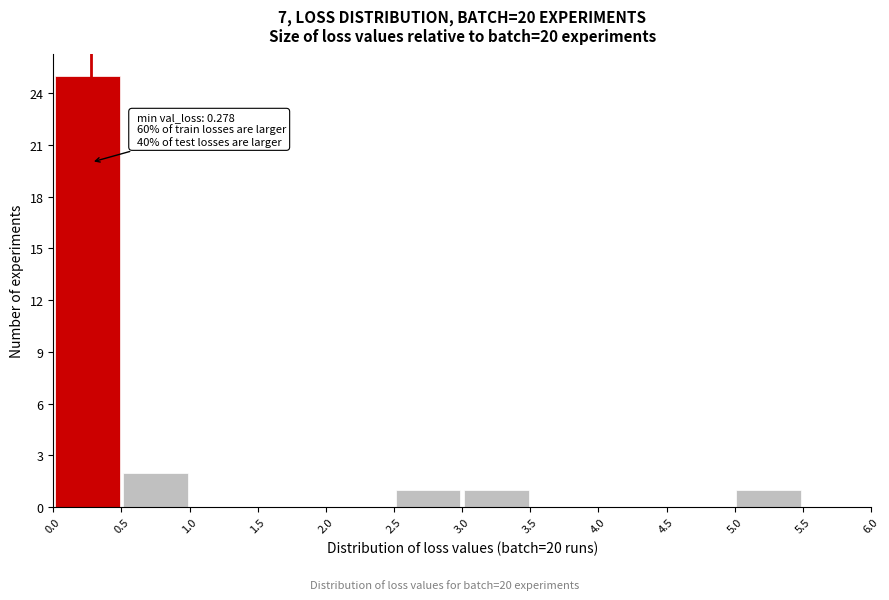

Over which range of the x-axis is the bar tallest?

0.0 to 0.5